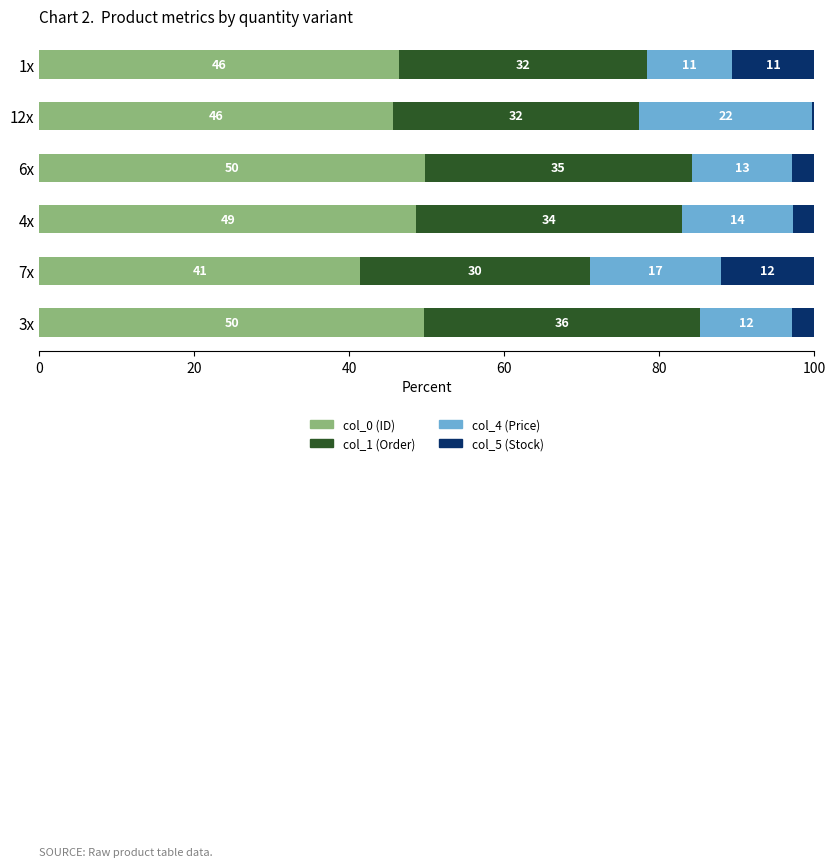

What is the value of the col_5 (Stock) bar at the 3rd from the left?

2.8